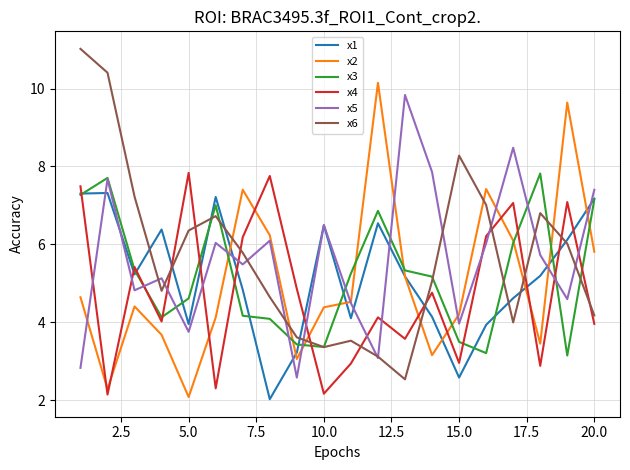

True or false: x4 and x1 cross at least once.

True